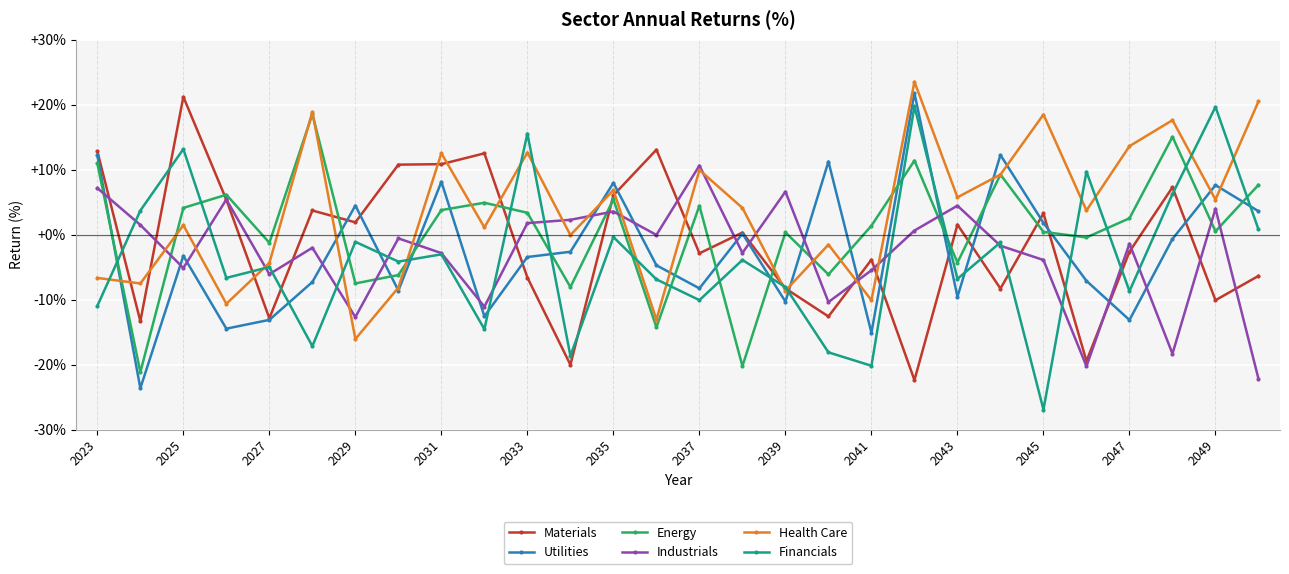

In Energy, how many points are lower than both neighbors (excluding endpoints)?

10